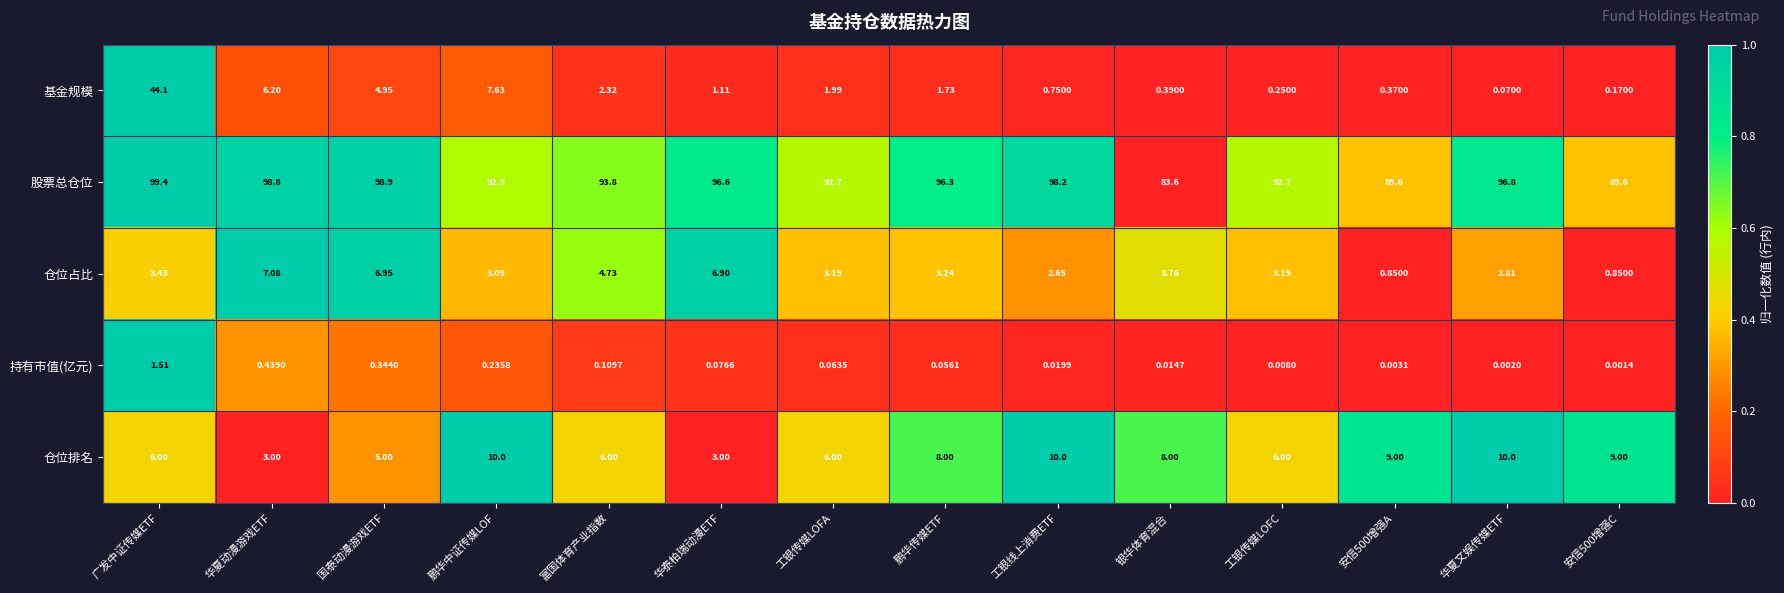

Which series has the widest spread of values?

基金规模